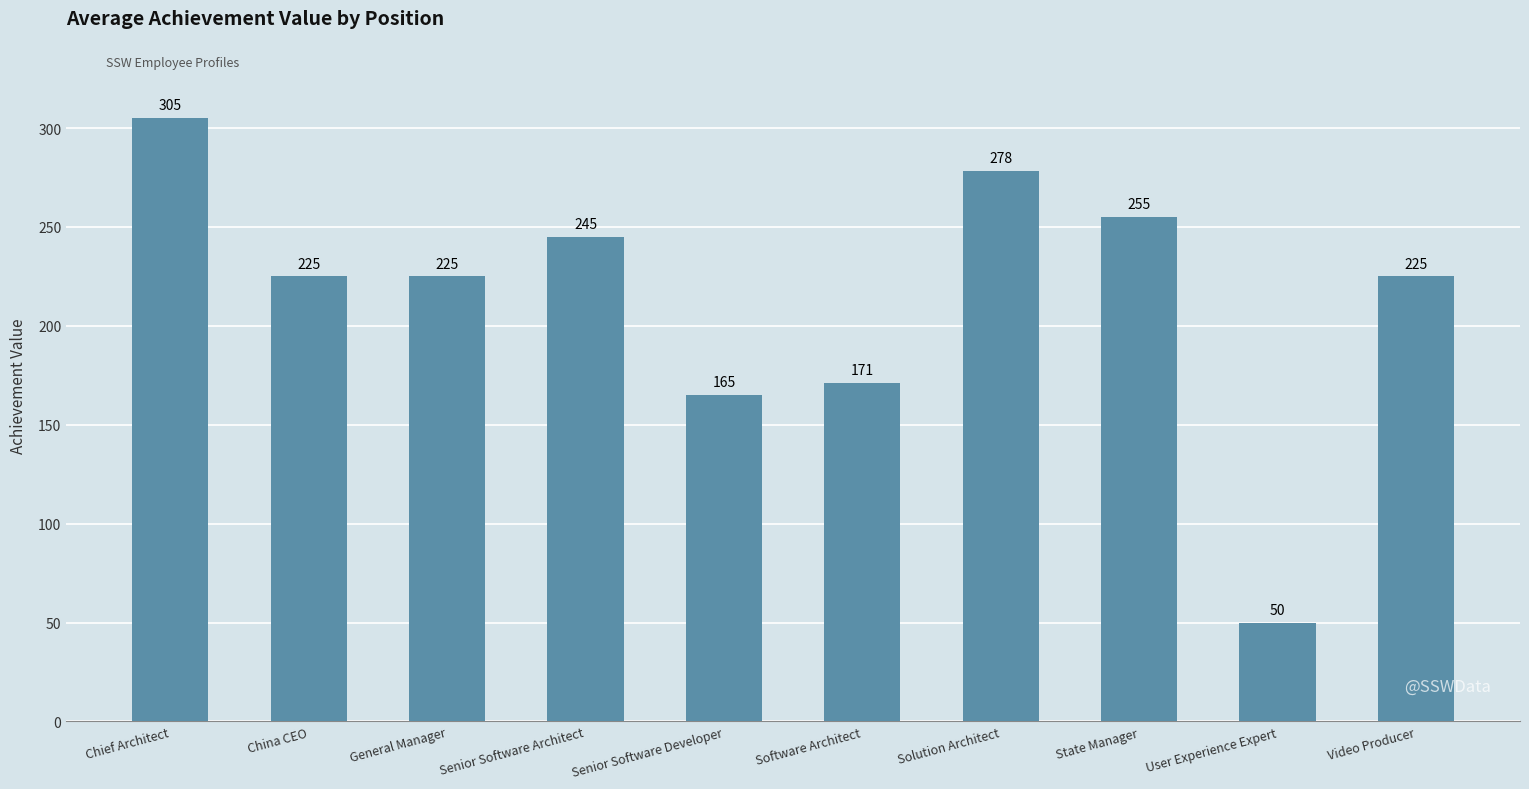

What is the maximum value shown in the chart?

305.0